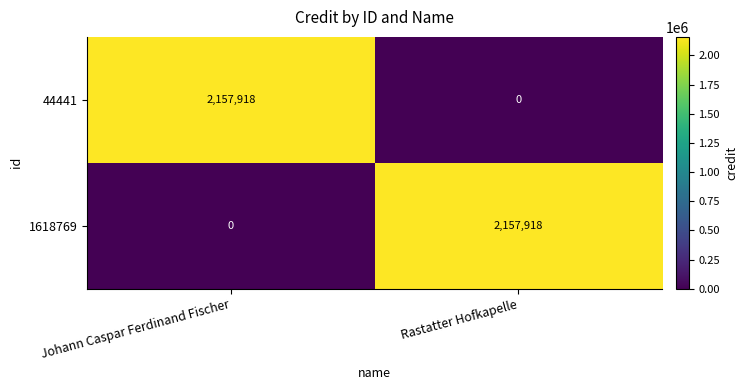

What is the total value across all series at Johann Caspar Ferdinand Fischer?

2157918